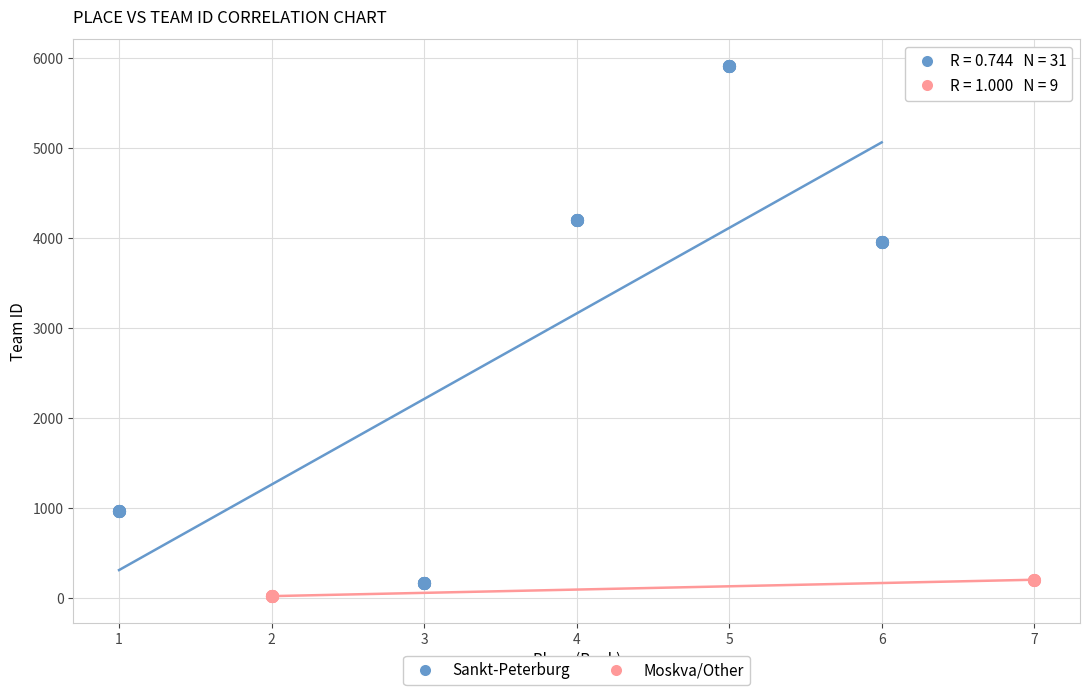

Which series has the widest spread of Y values?

Sankt-Peterburg